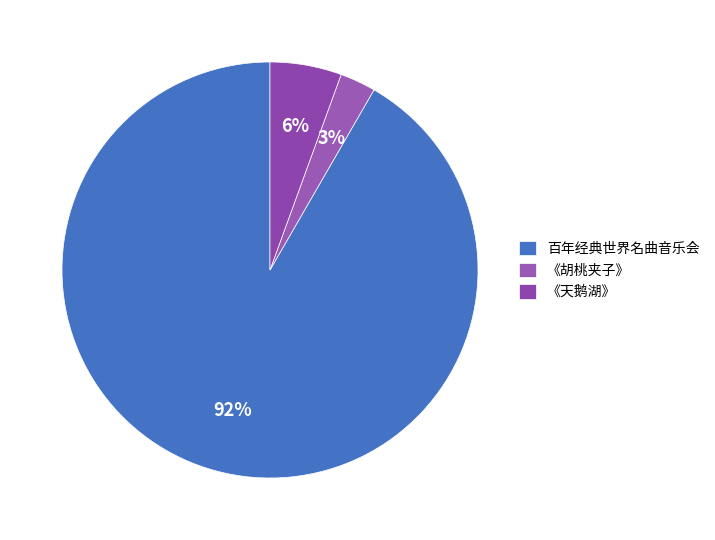

Count the number of slices in the pie.

3